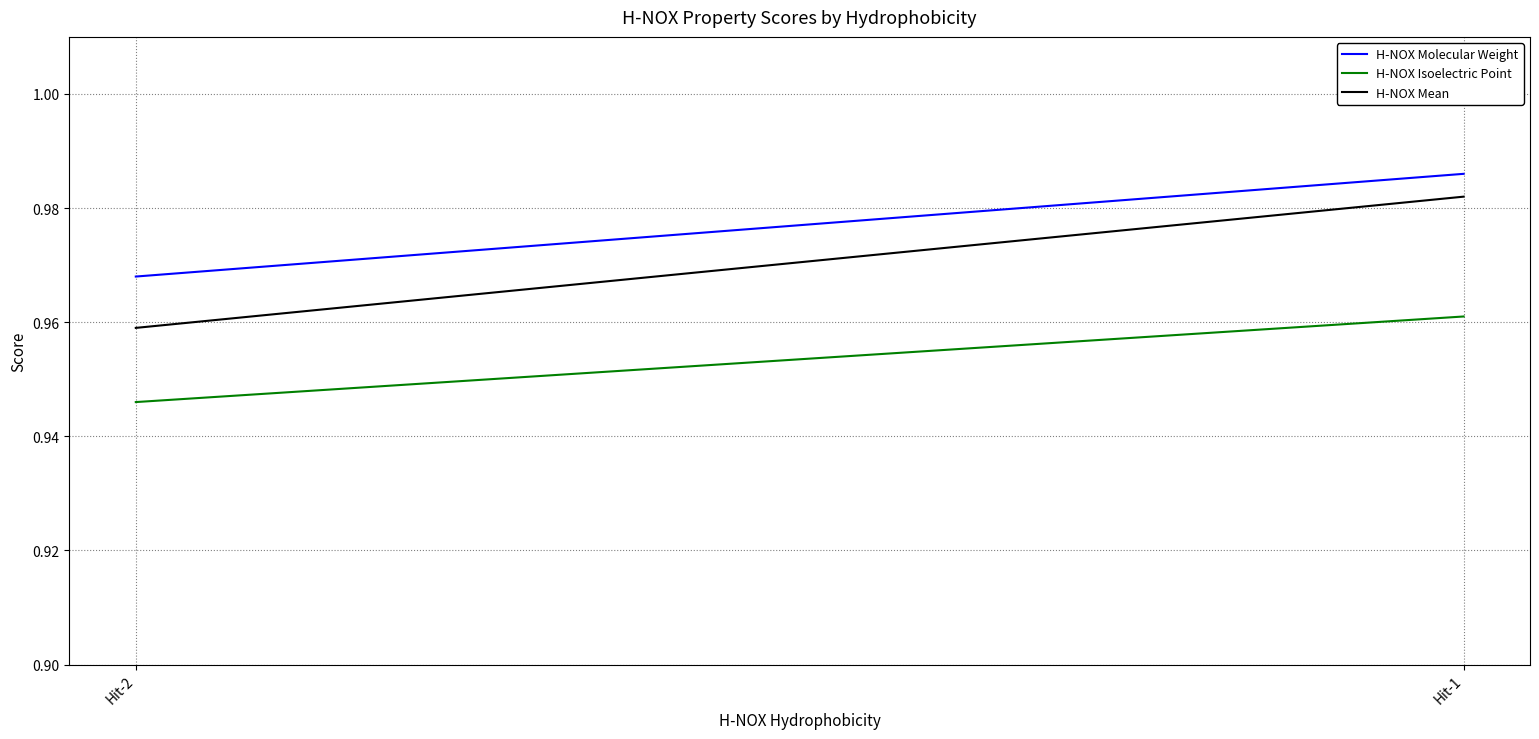

What is the lowest value of the H-NOX Molecular Weight series?

1.0